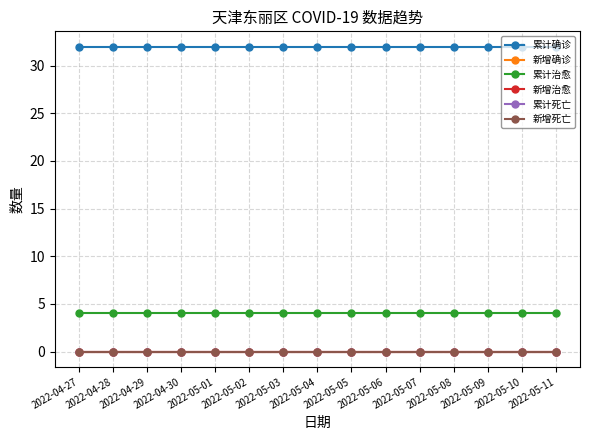

True or false: 新增治愈 and 新增确诊 intersect in this chart.

False